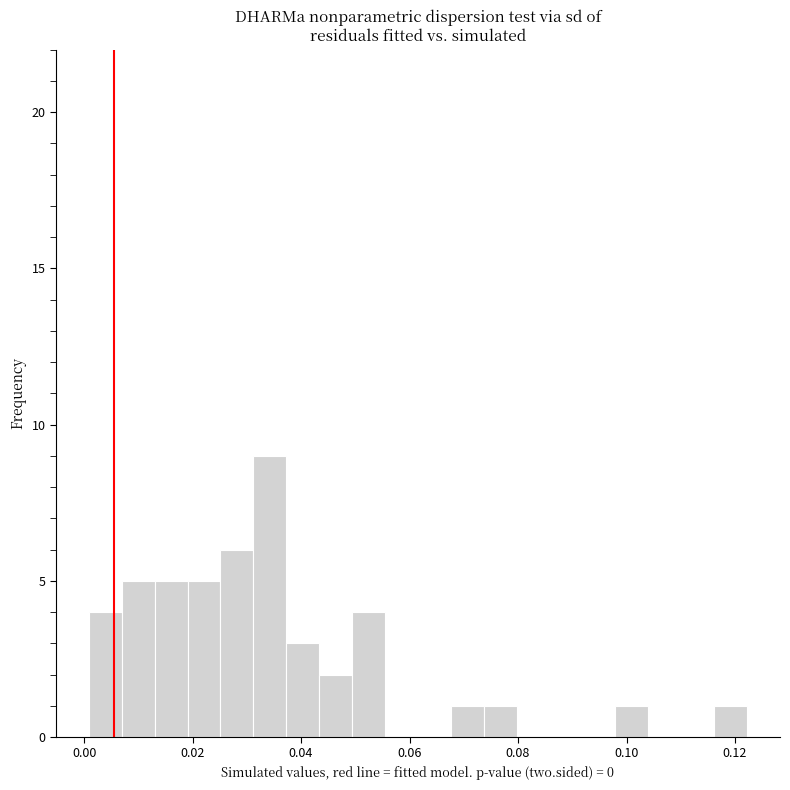

Read against the x-axis, roughly where is the centre of the tallest bar?

0.034